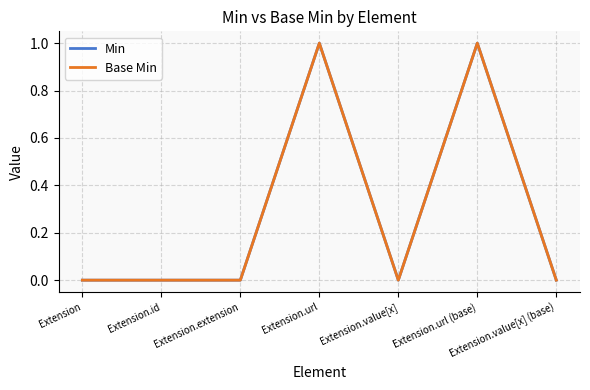

Reading right to left, extract all data points from this chart.

Min: 0	1	0	1	0	0	0
Base Min: 0	1	0	1	0	0	0